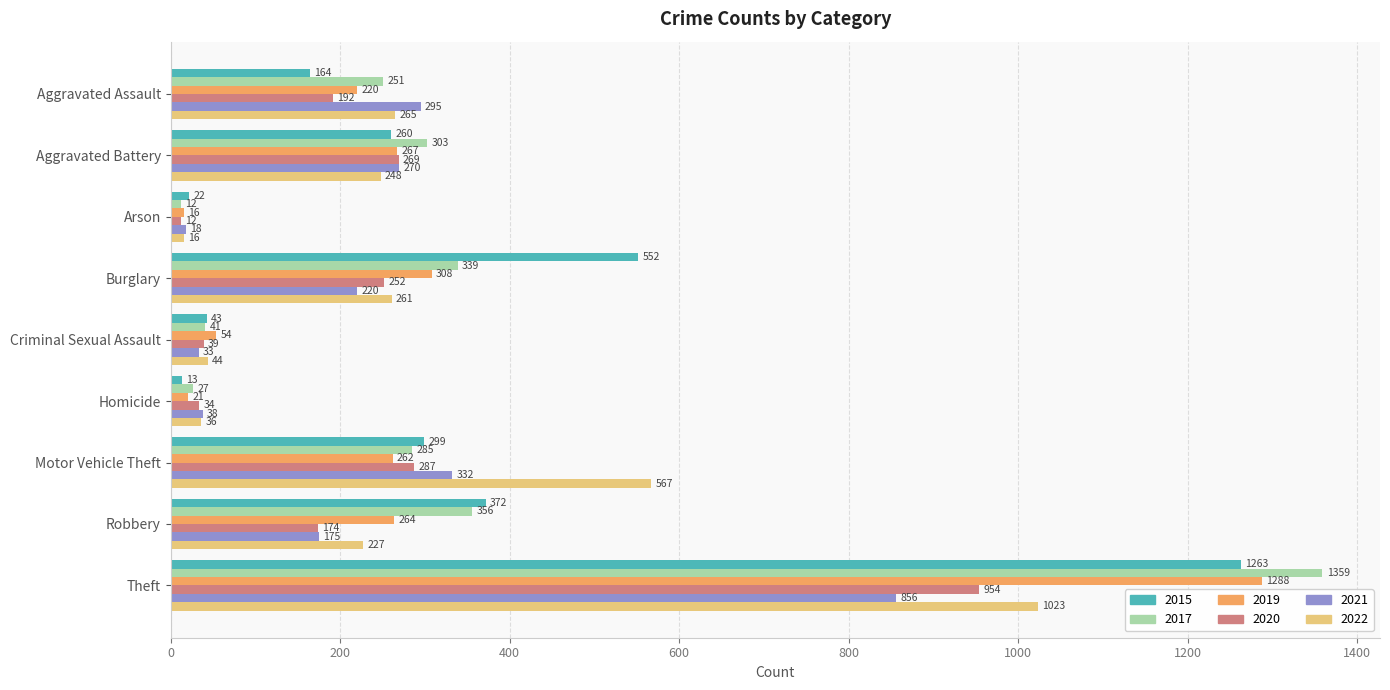

Which series has the largest total across all categories?

2015